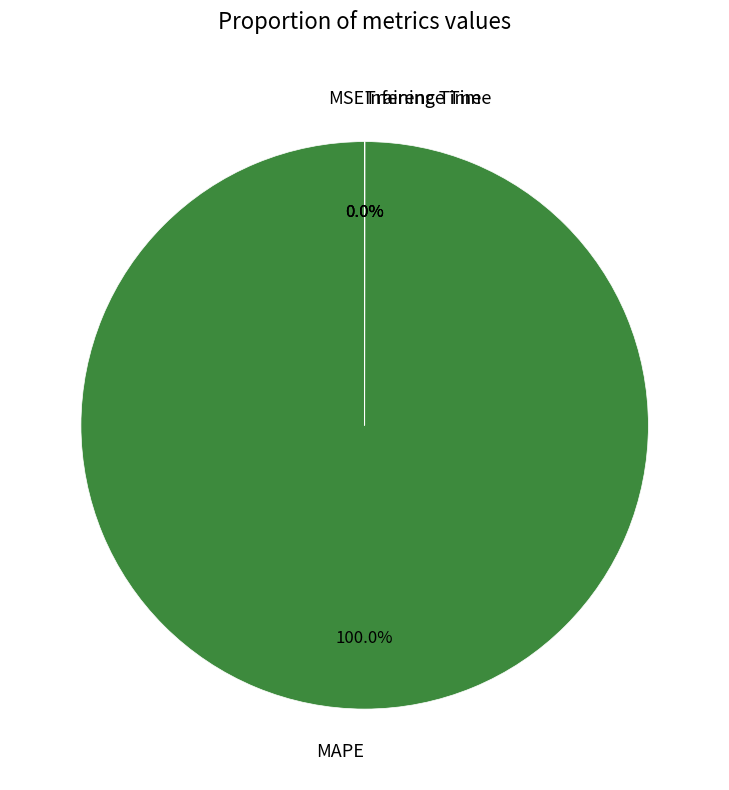

Which slice is the smallest?

MSE